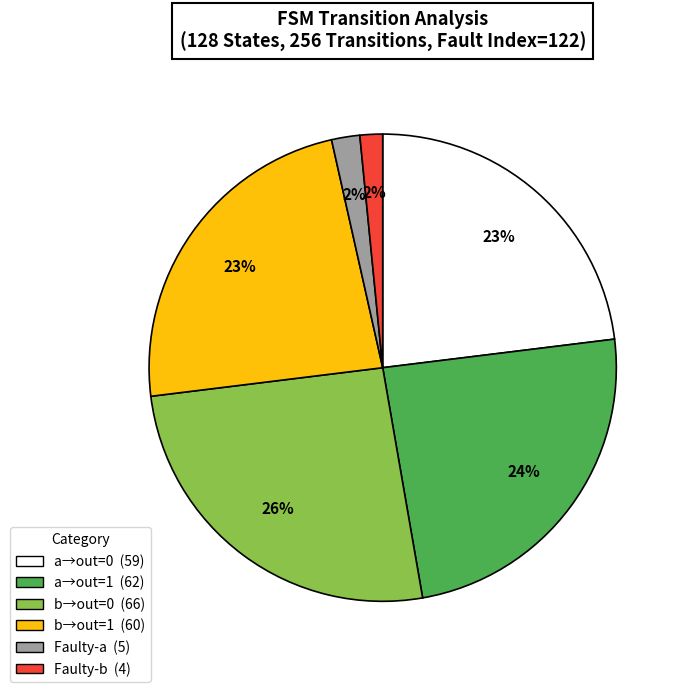

To the nearest percent, what is the average slice percentage?

17%